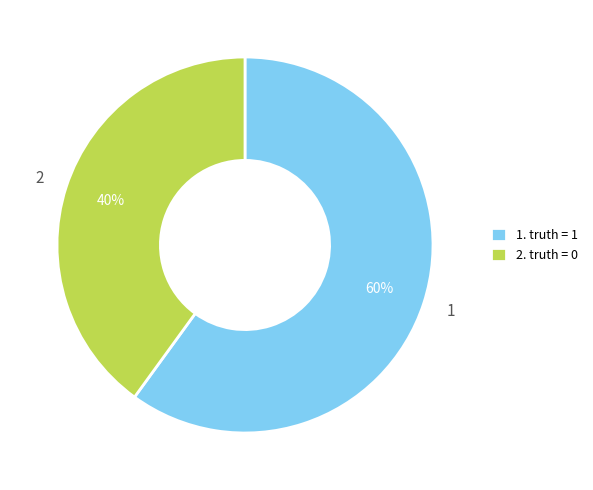

Count the number of slices in the pie.

2